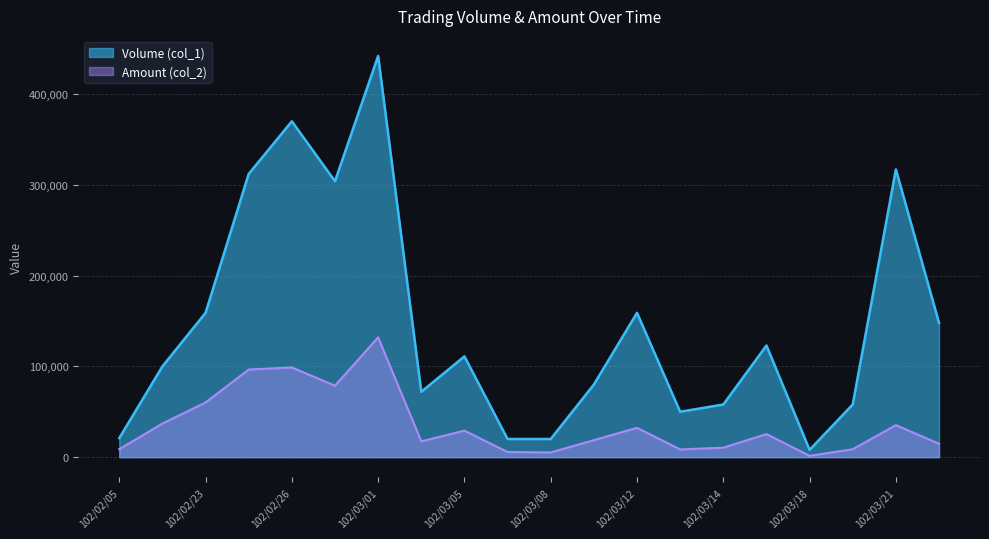

True or false: Volume (col_1) has more than 1 points higher than both neighbors.

True